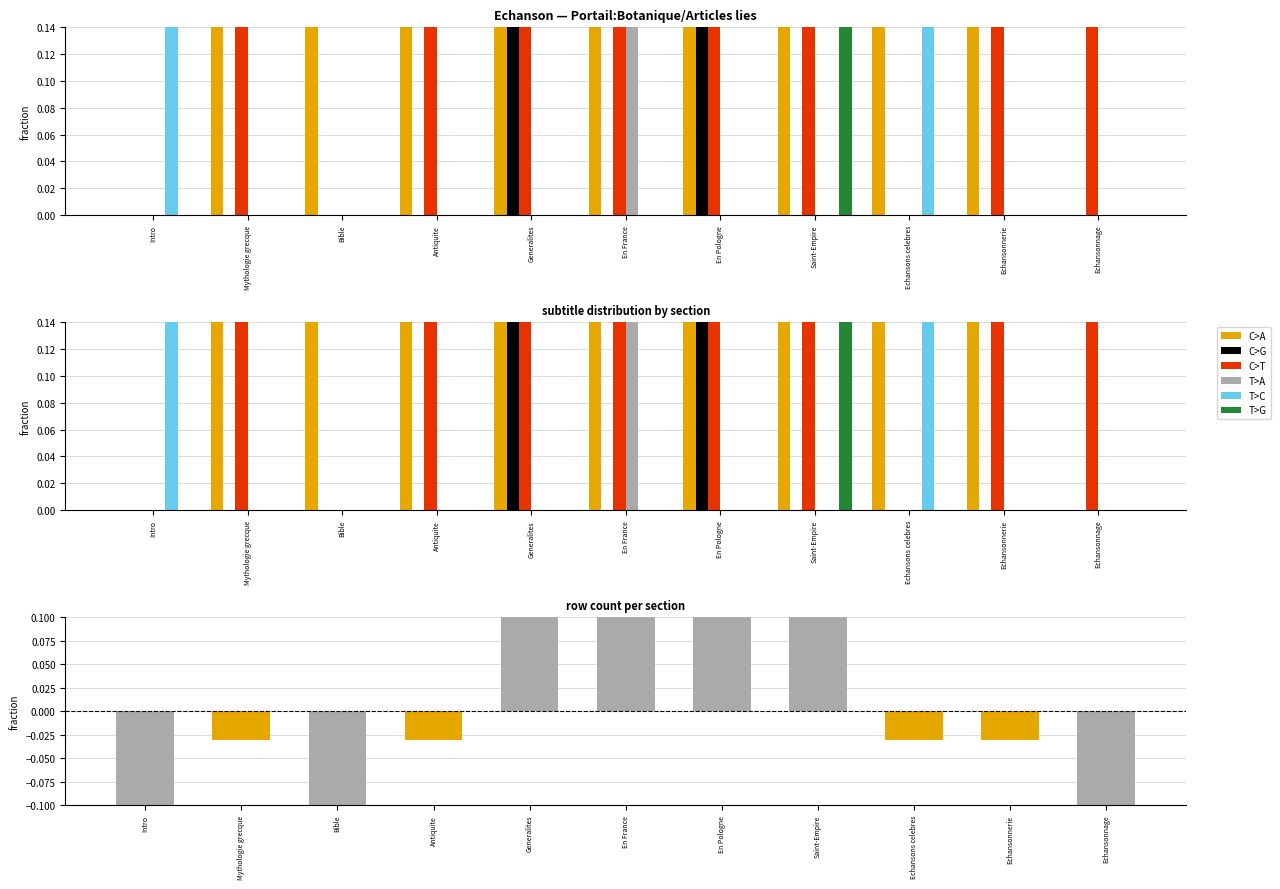

Reading left to right, extract all data points from this chart.

C>G: 0.0	0.0	0.0	0.0	0.3	0.0	0.3	0.0	0.0	0.0	0.0
T>A: 0.0	0.0	0.0	0.0	0.0	0.3	0.0	0.0	0.0	0.0	0.0
T>G: 0.0	0.0	0.0	0.0	0.0	0.0	0.0	0.3	0.0	0.0	0.0